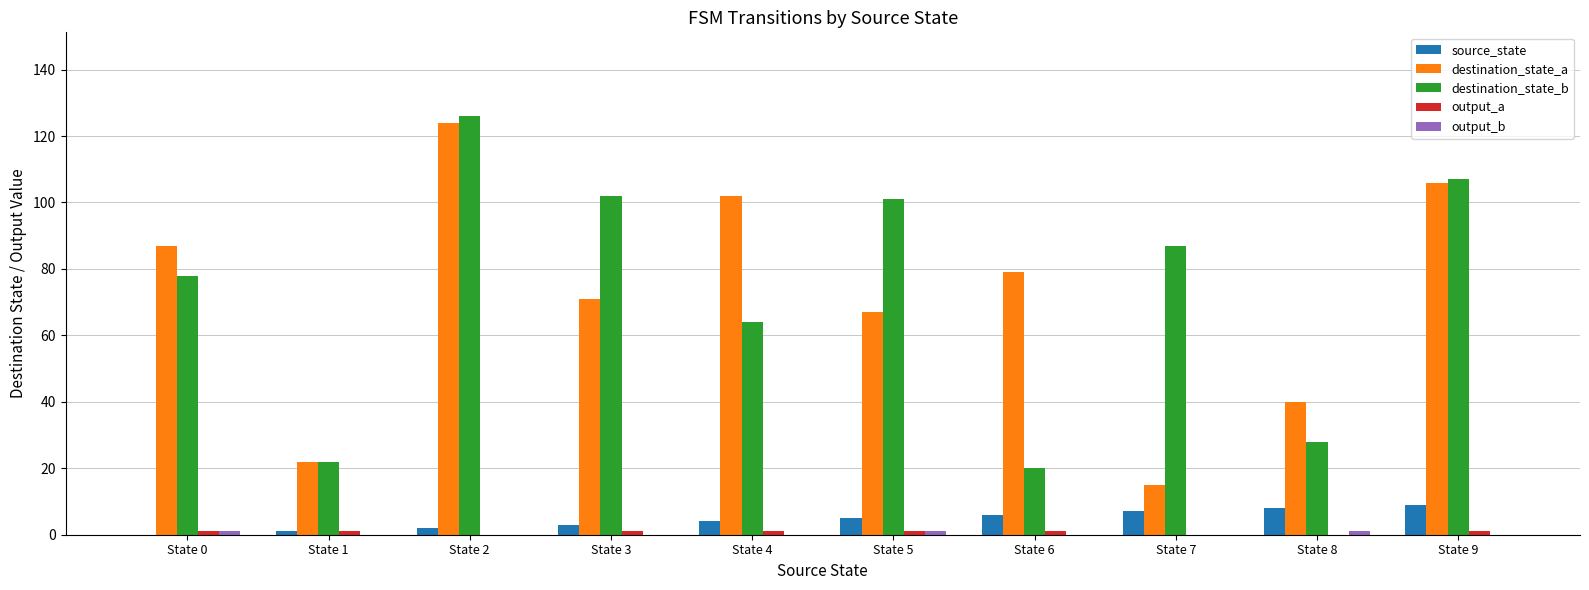

What is the sum of all destination_state_b values?

735